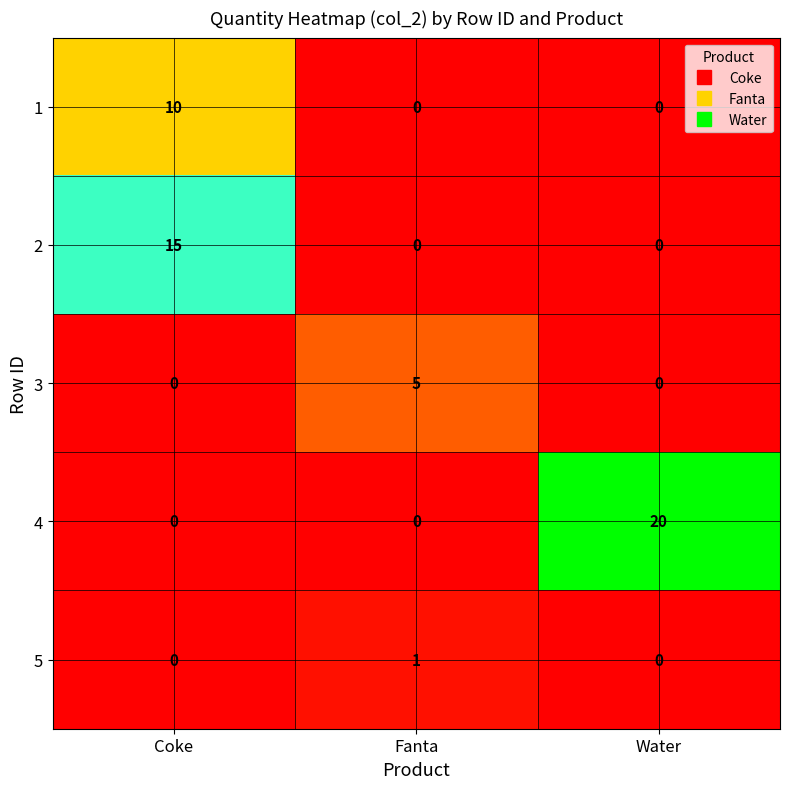

What is the sum of all 1 values?

10